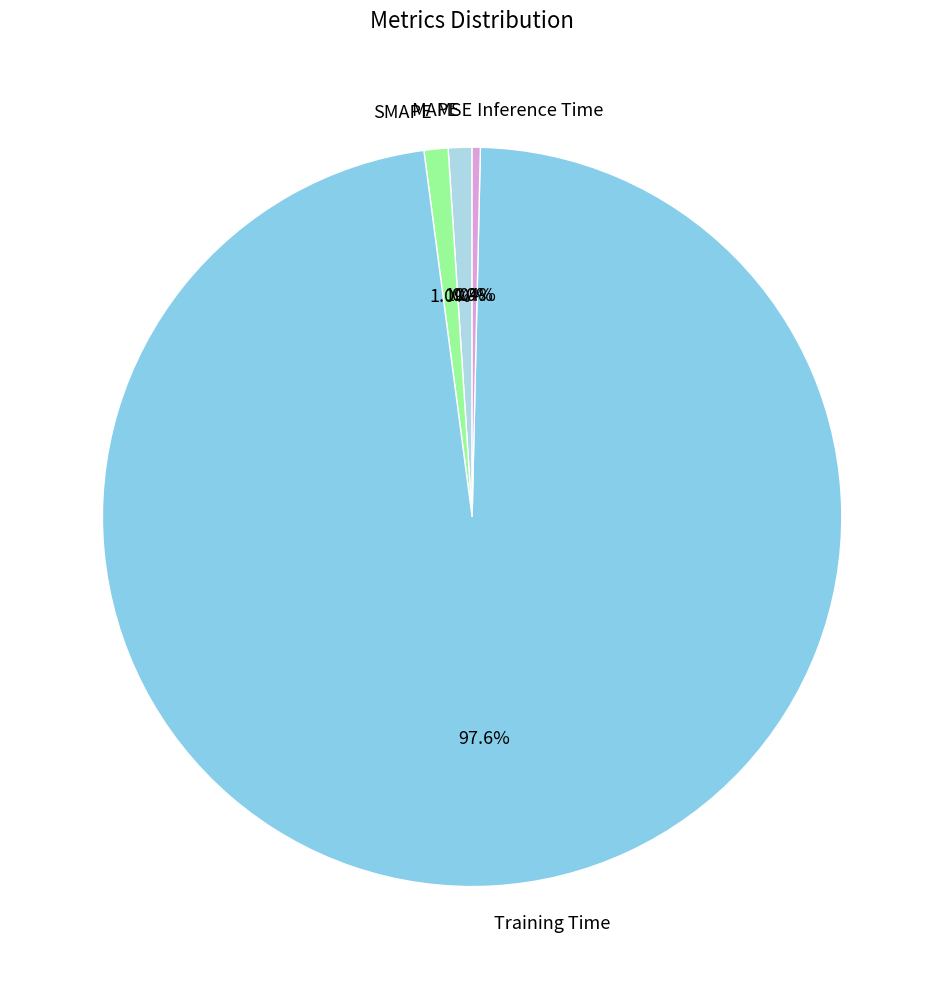

What is the largest slice in the pie chart?

Training Time